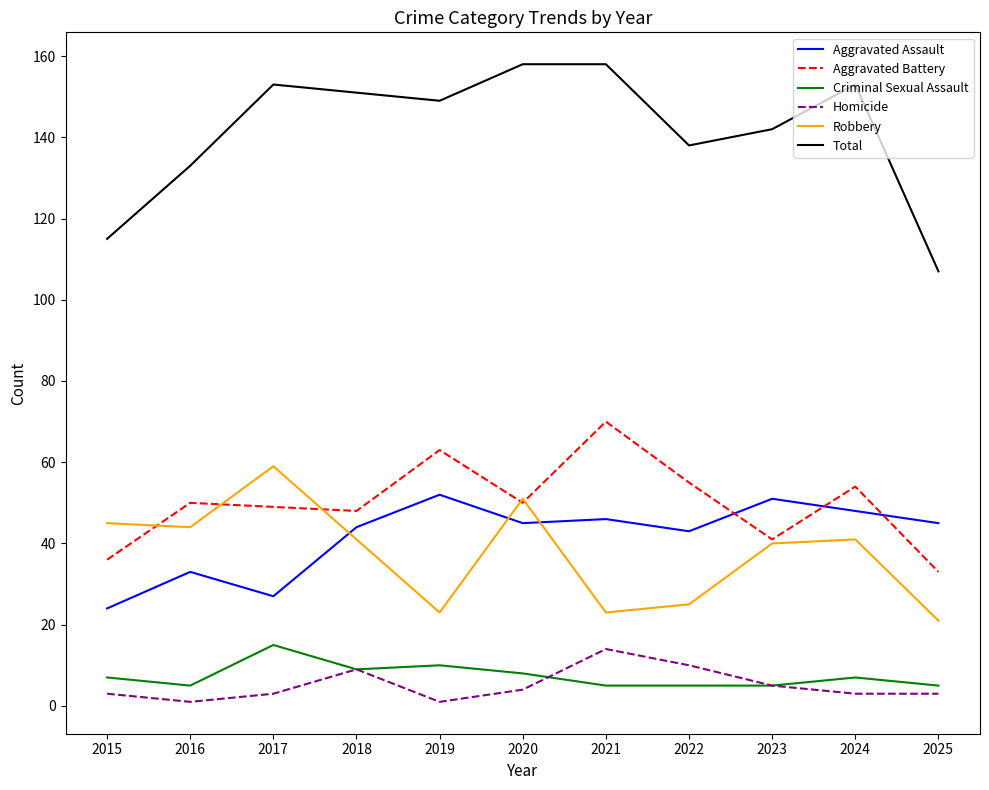

Reading right to left, what are all the values shown in this chart?

Aggravated Assault: 45	48	51	43	46	45	52	44	27	33	24
Aggravated Battery: 33	54	41	55	70	50	63	48	49	50	36
Criminal Sexual Assault: 5	7	5	5	5	8	10	9	15	5	7
Homicide: 3	3	5	10	14	4	1	9	3	1	3
Robbery: 21	41	40	25	23	51	23	41	59	44	45
Total: 107	153	142	138	158	158	149	151	153	133	115